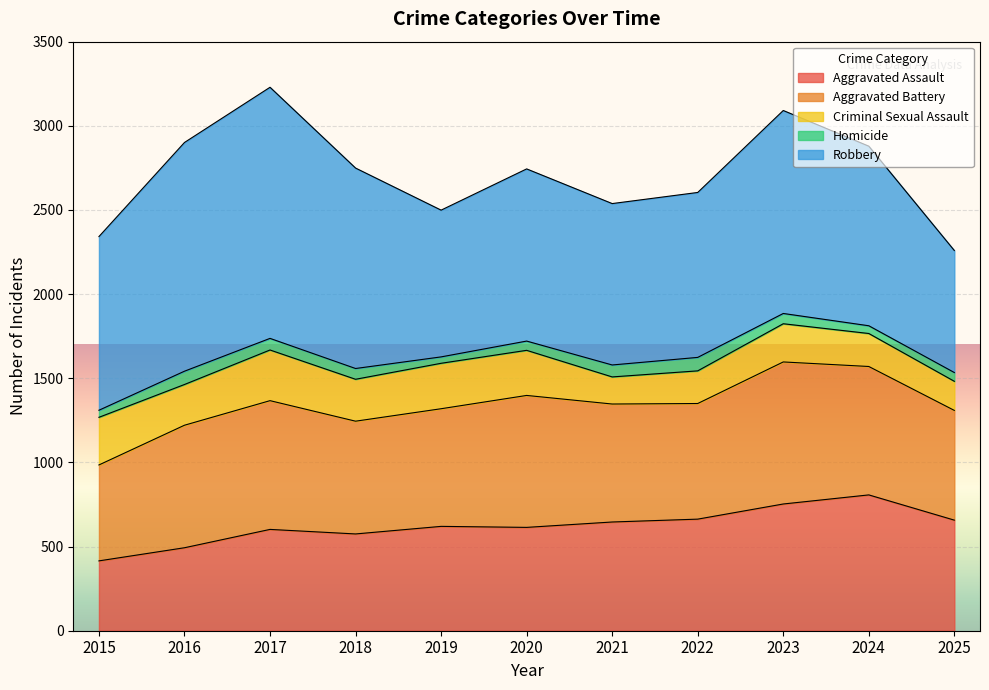

Rank the series at 2017 from lowest to highest value.

Homicide, Criminal Sexual Assault, Aggravated Assault, Aggravated Battery, Robbery